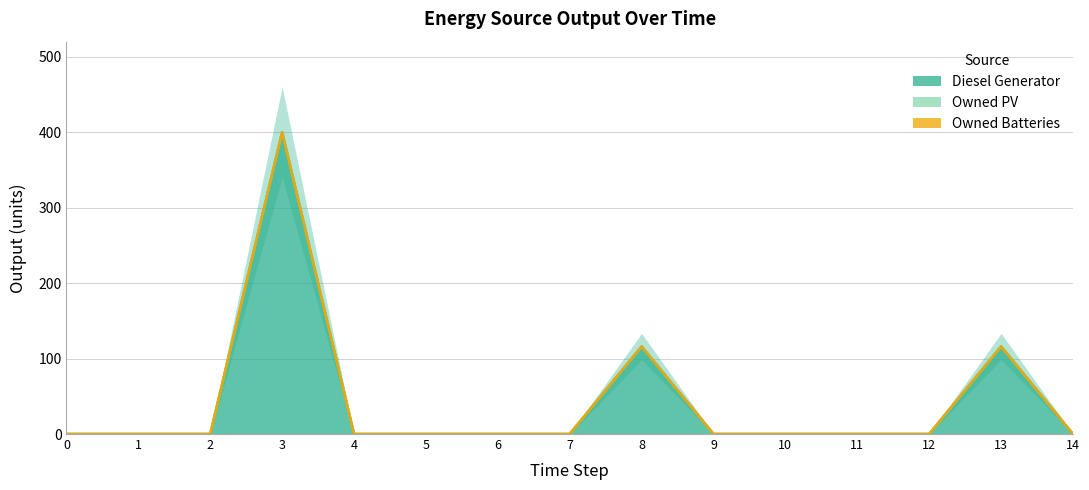

At 14, list the series in order from largest to smallest.

Diesel Generator, Owned PV, Owned Batteries